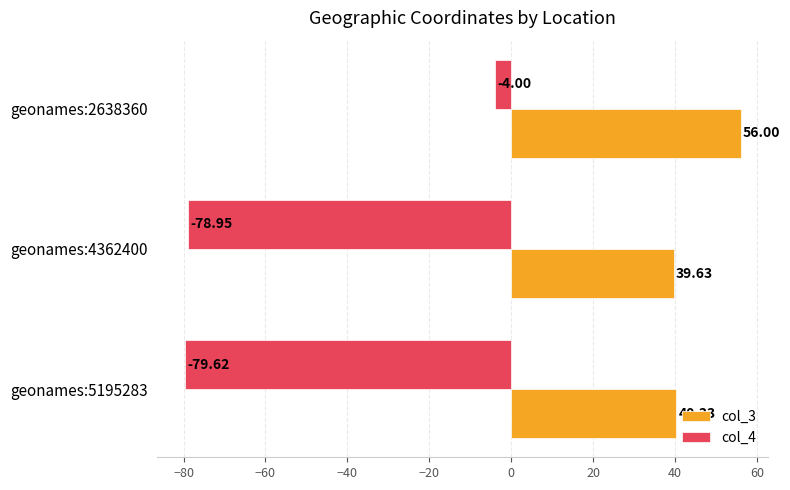

At which category is the sum across all series the highest?

geonames:2638360